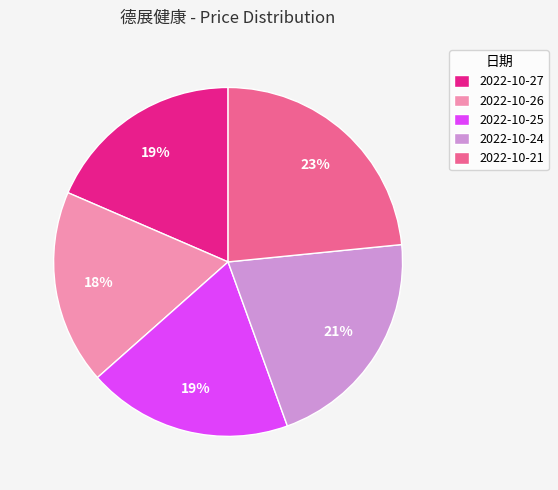

Approximately how many times larger is the value at 2022-10-26 compared to 2022-10-21?

0.8